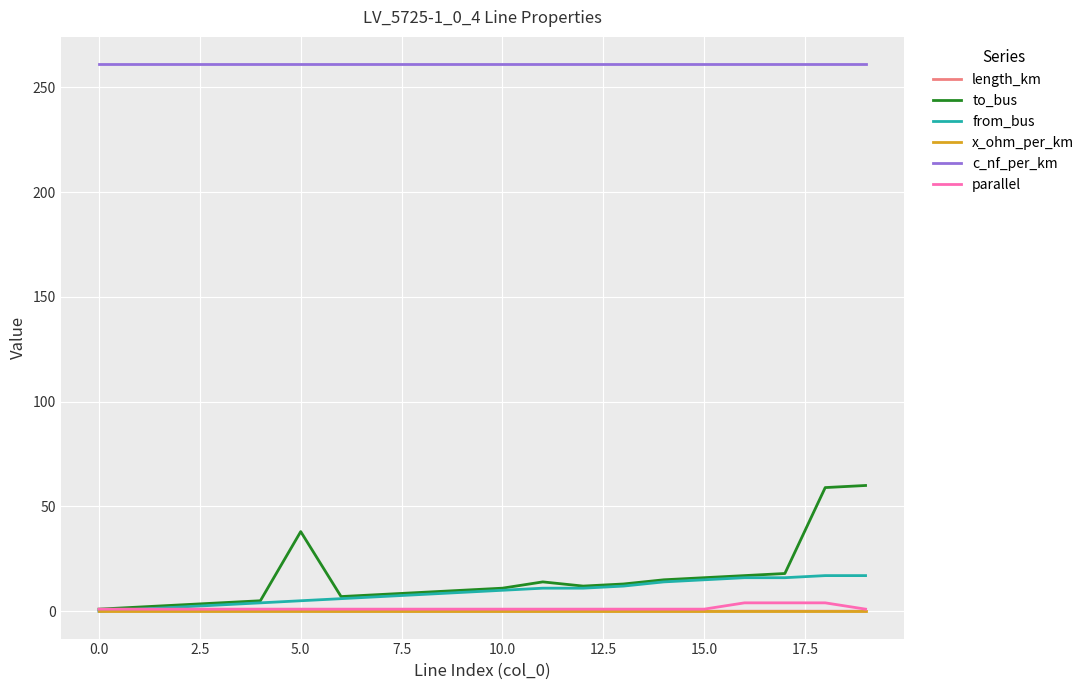

Which series has the largest total across all categories?

c_nf_per_km